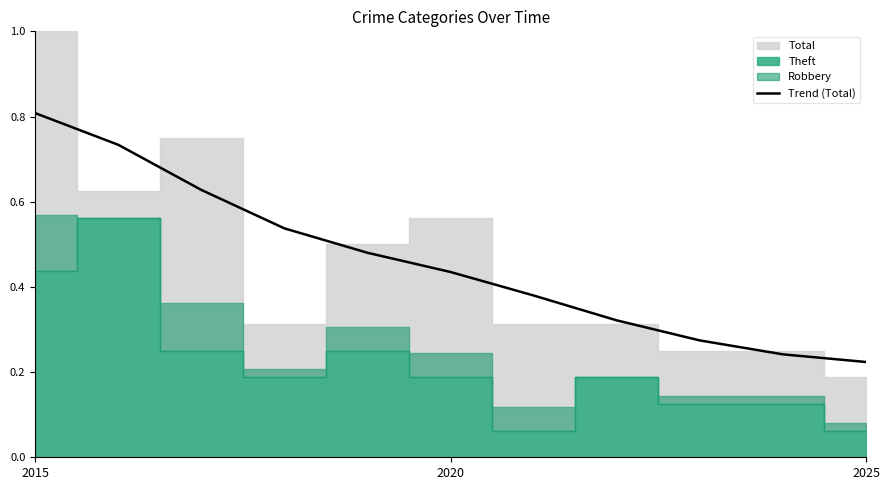

The value at 9 is 0.2. True or false?

True